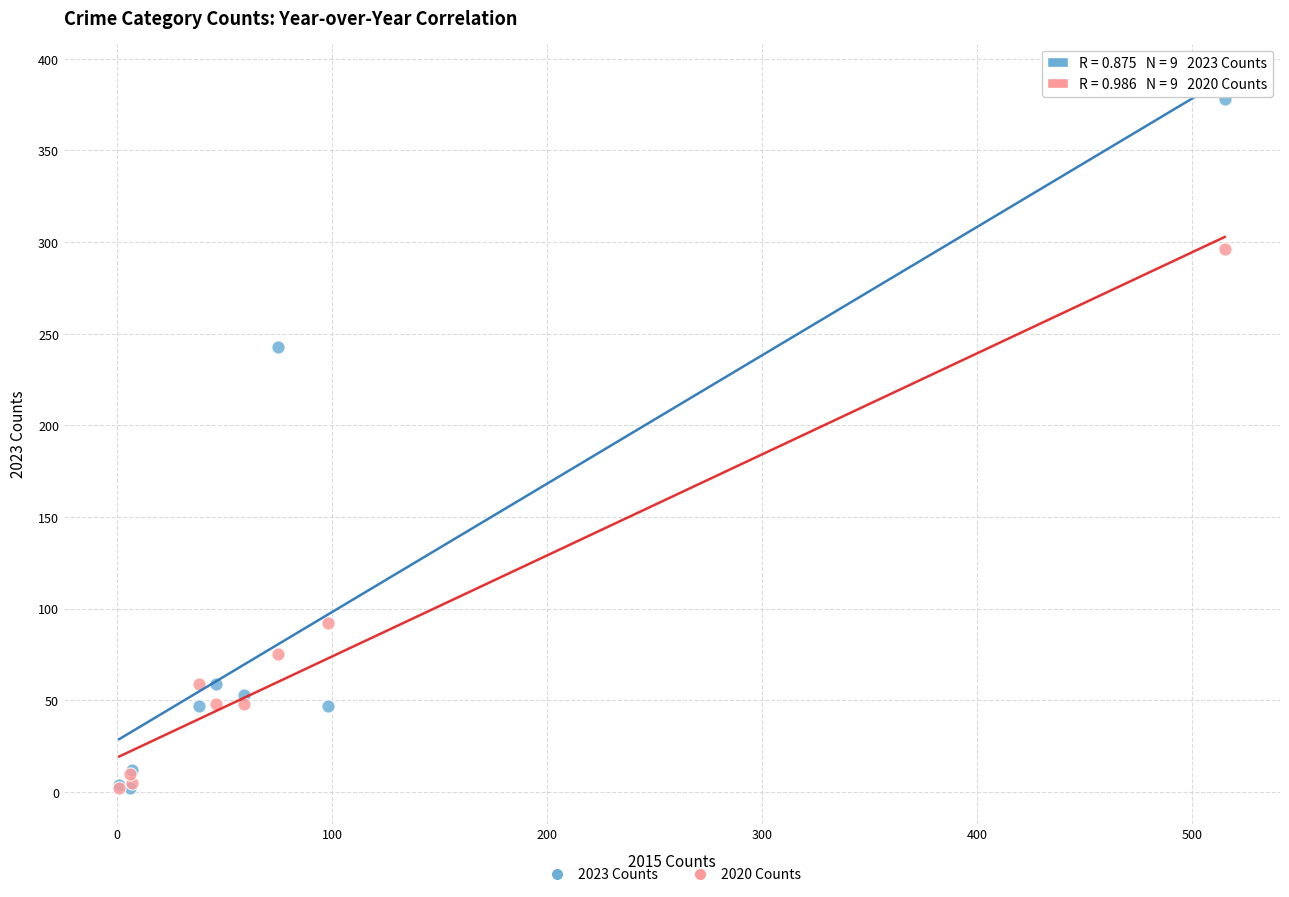

What are all the series names shown in the legend?

2023 Counts, 2020 Counts